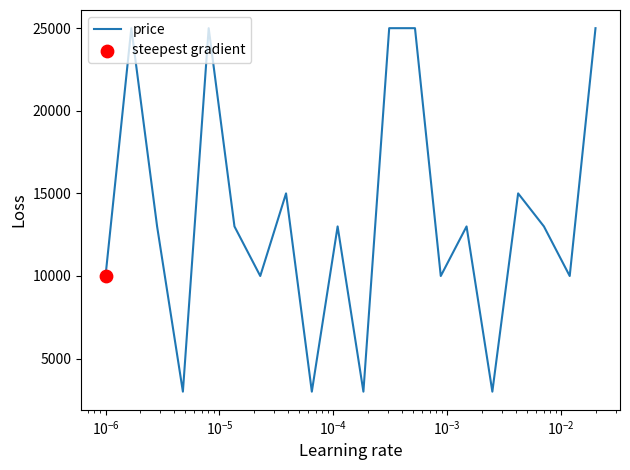

What is the greatest value displayed?

25000